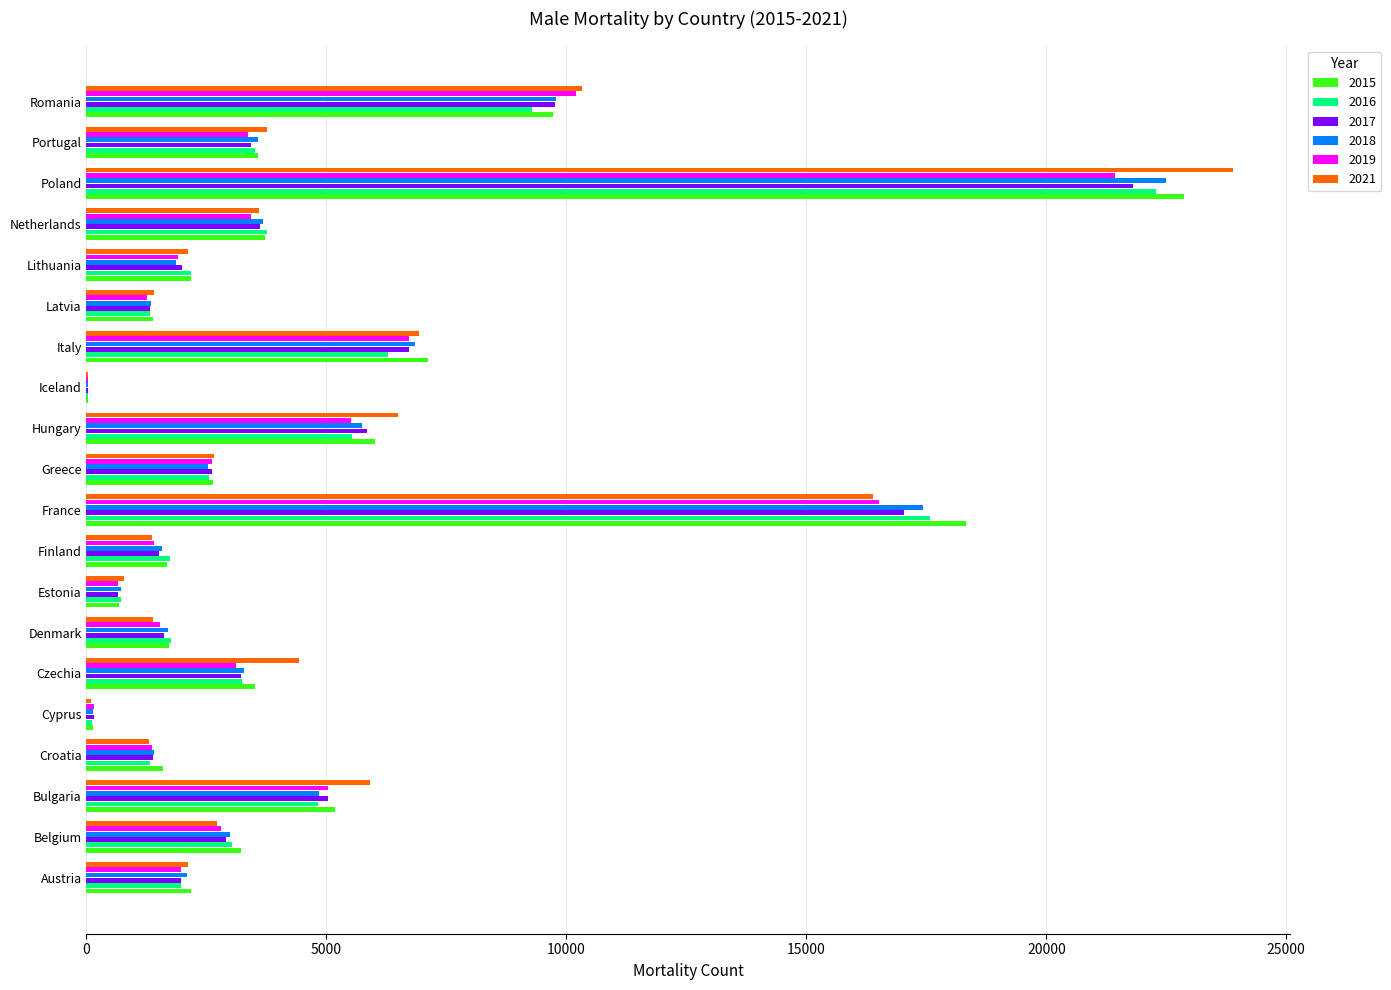

At which category is the sum across all series the highest?

Poland